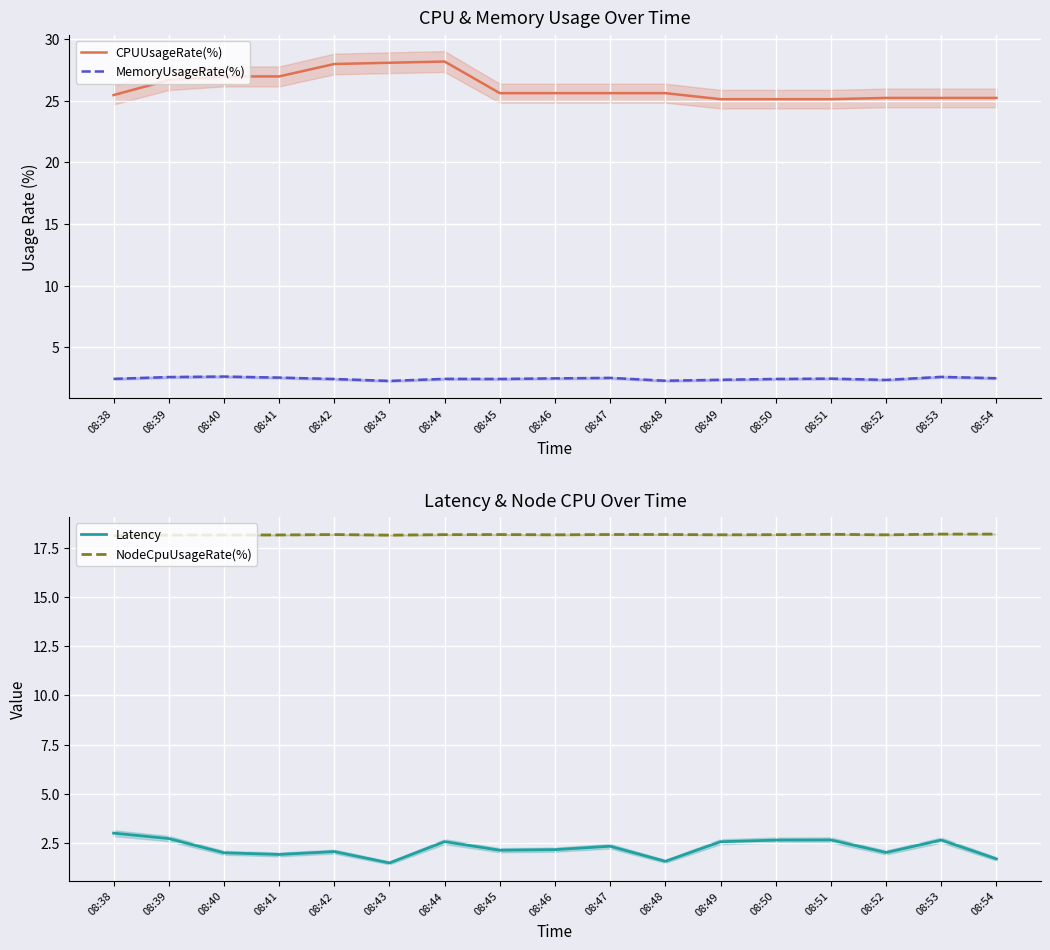

At which category is the sum across all series the highest?

08:44